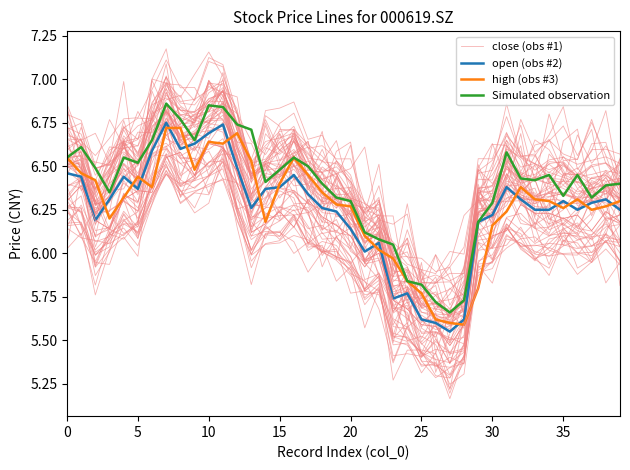

What is the total value across all series at 34?

25.2